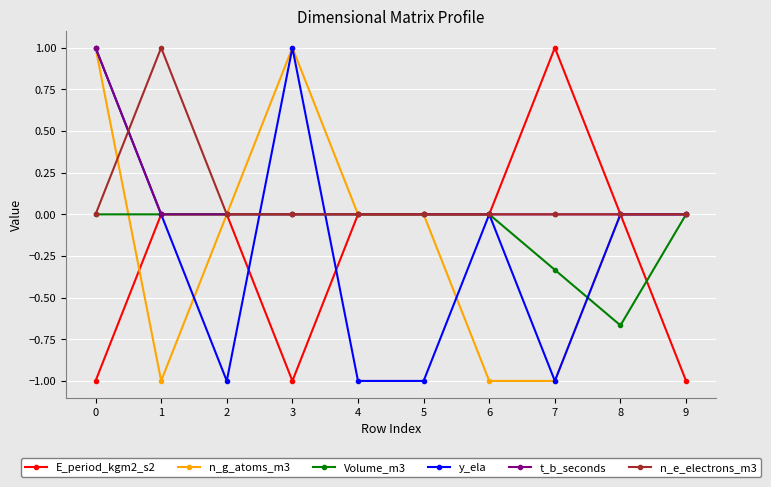

The value of t_b_seconds at 6 is 0.4. True or false?

False